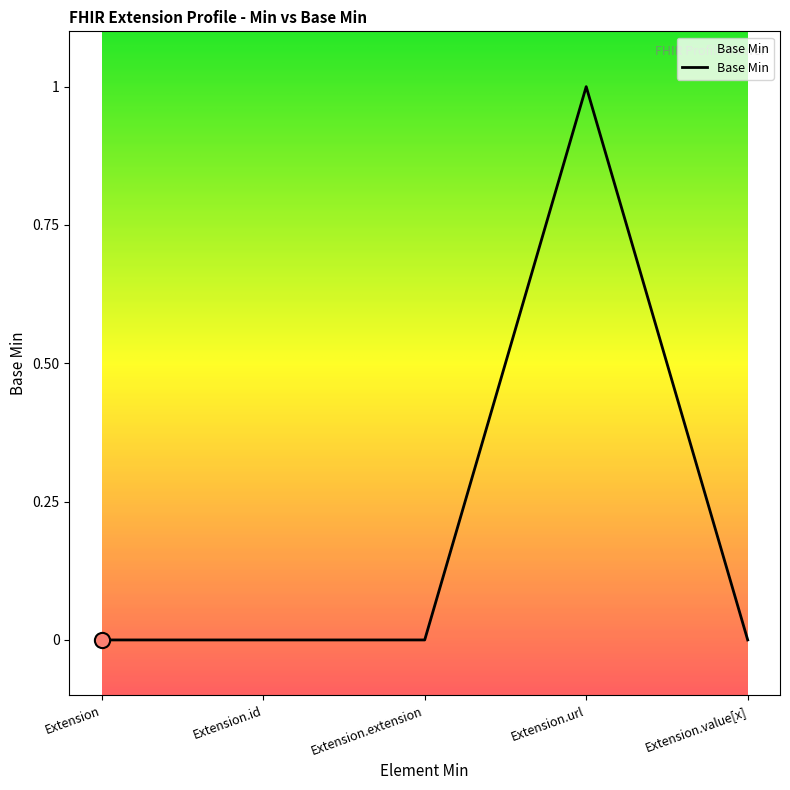

At which category does the chart reach its peak across all series?

Extension.url